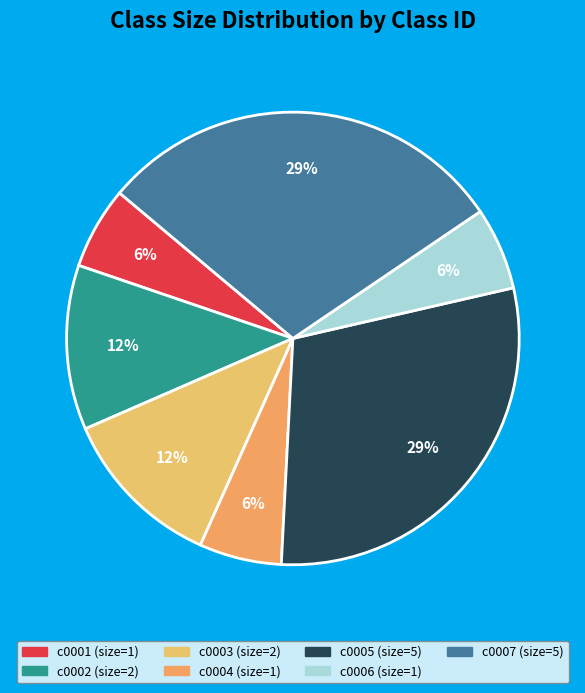

How much of the chart is everything except c0001?

94.1%